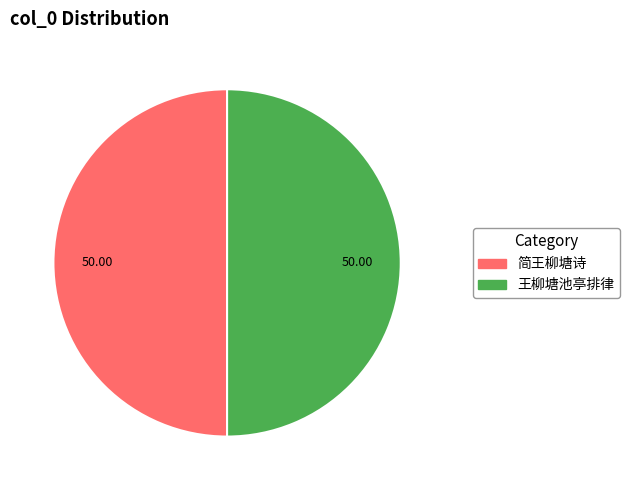

What is the ratio of the value at 简王柳塘诗 to the value at 王柳塘池亭排律?

1.0